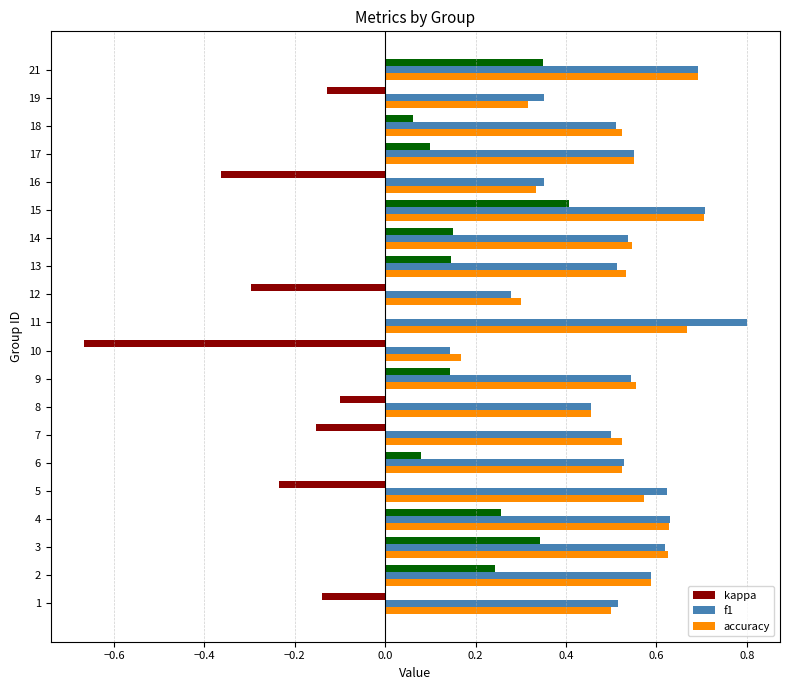

What is the greatest value displayed?

0.8